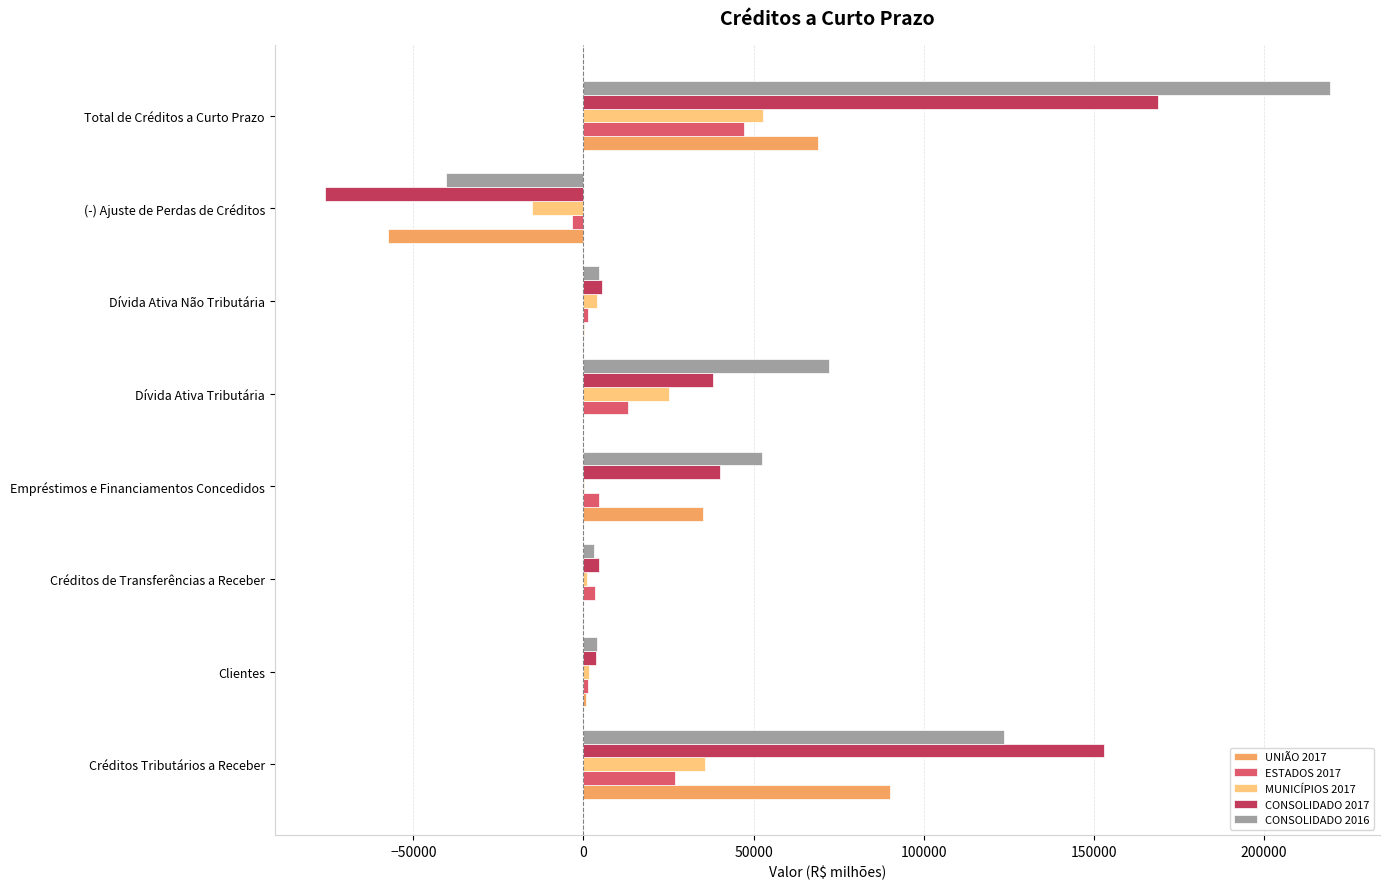

The value of CONSOLIDADO 2017 at (-) Ajuste de Perdas de Créditos is -15317.8. True or false?

False